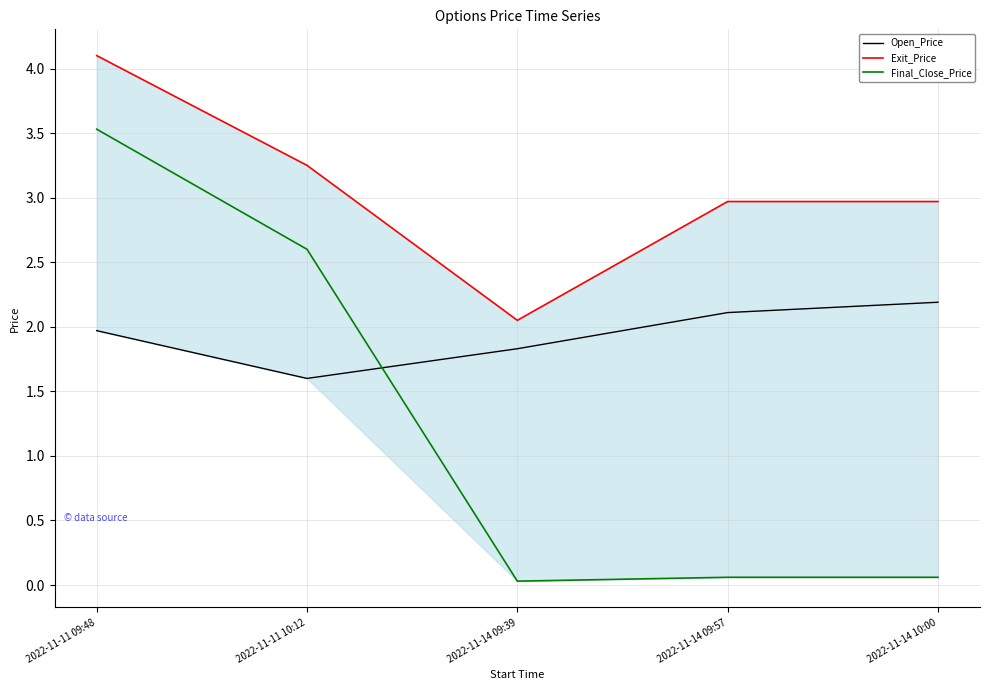

What is the value of the Exit_Price point at the 3rd from the left?

2.0